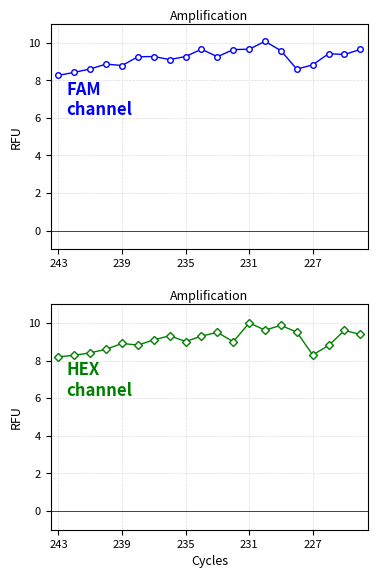

At which category does the chart reach its minimum across all series?

243